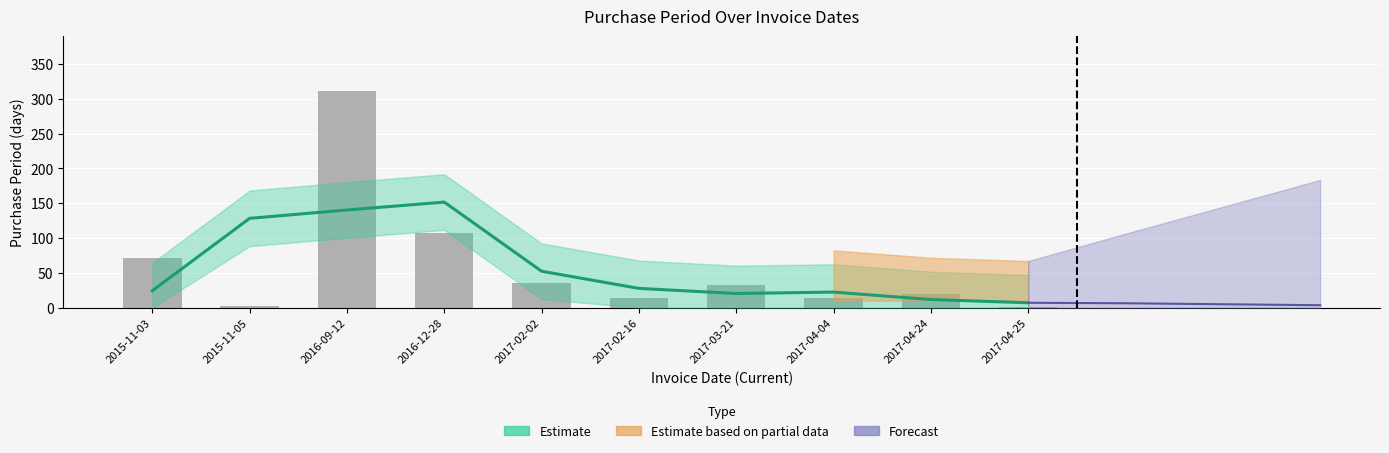

True or false: the data shows 14 at 2017-02-16.

True